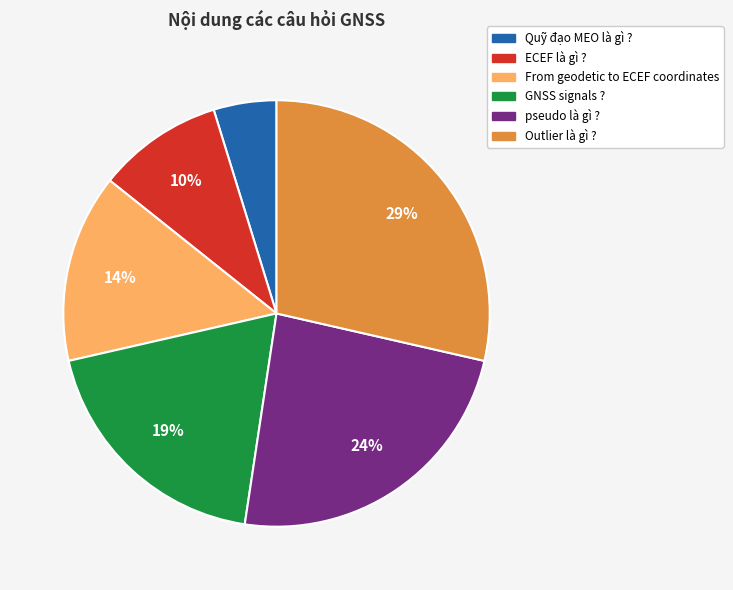

To the nearest percent, what is the difference between the largest and smallest slice percentages?

24%